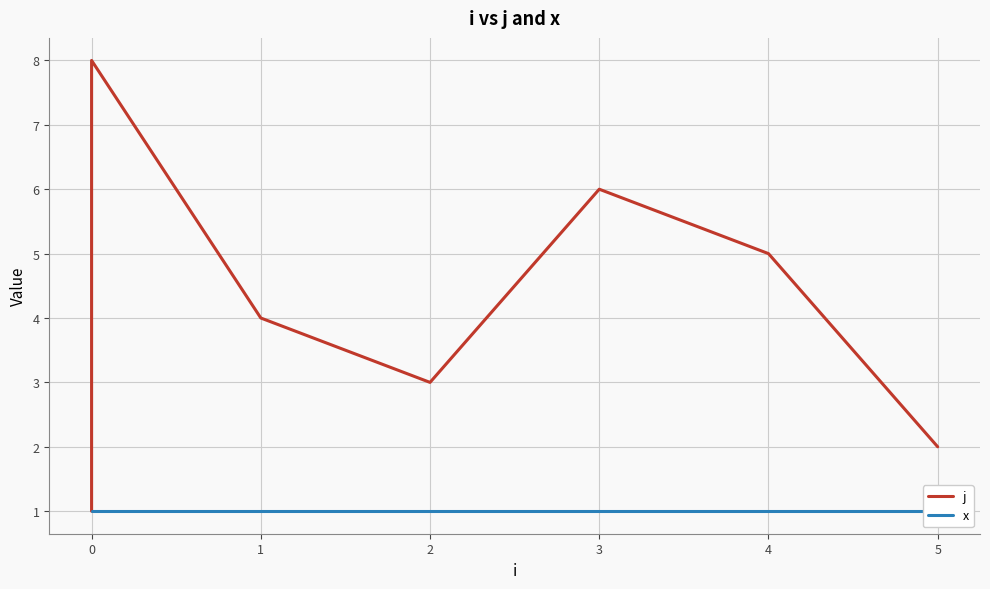

True or false: j has a value of 11 at 0.

False